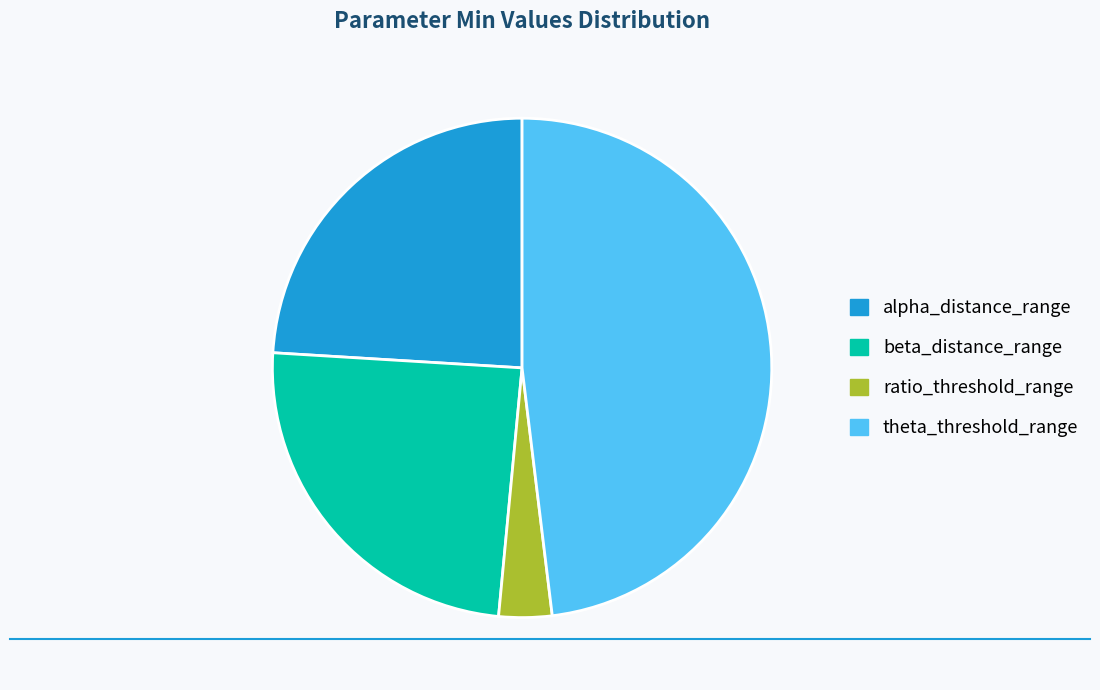

The beta_distance_range slice represents 19% of the pie. True or false?

False